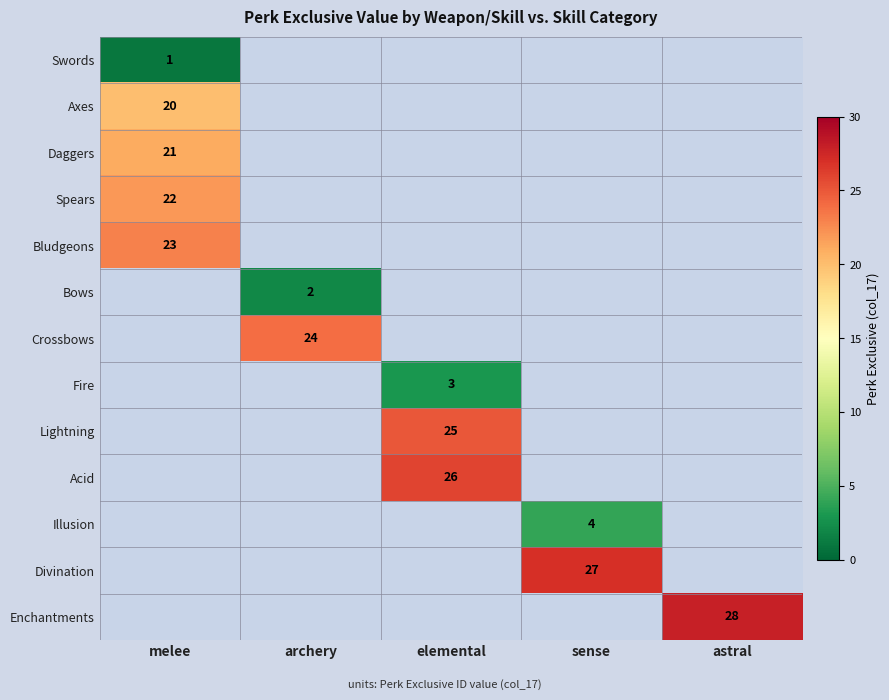

The value of Acid at elemental is 39. True or false?

False